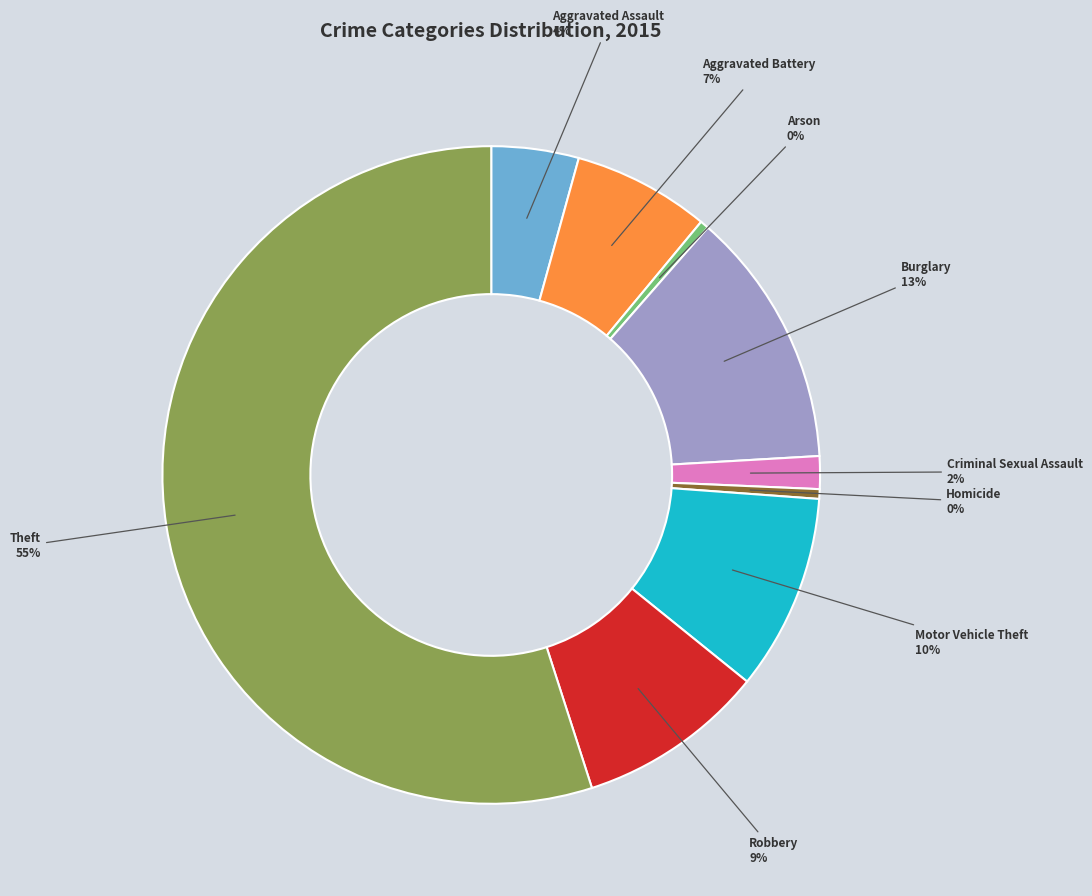

Which slice is the largest?

Theft